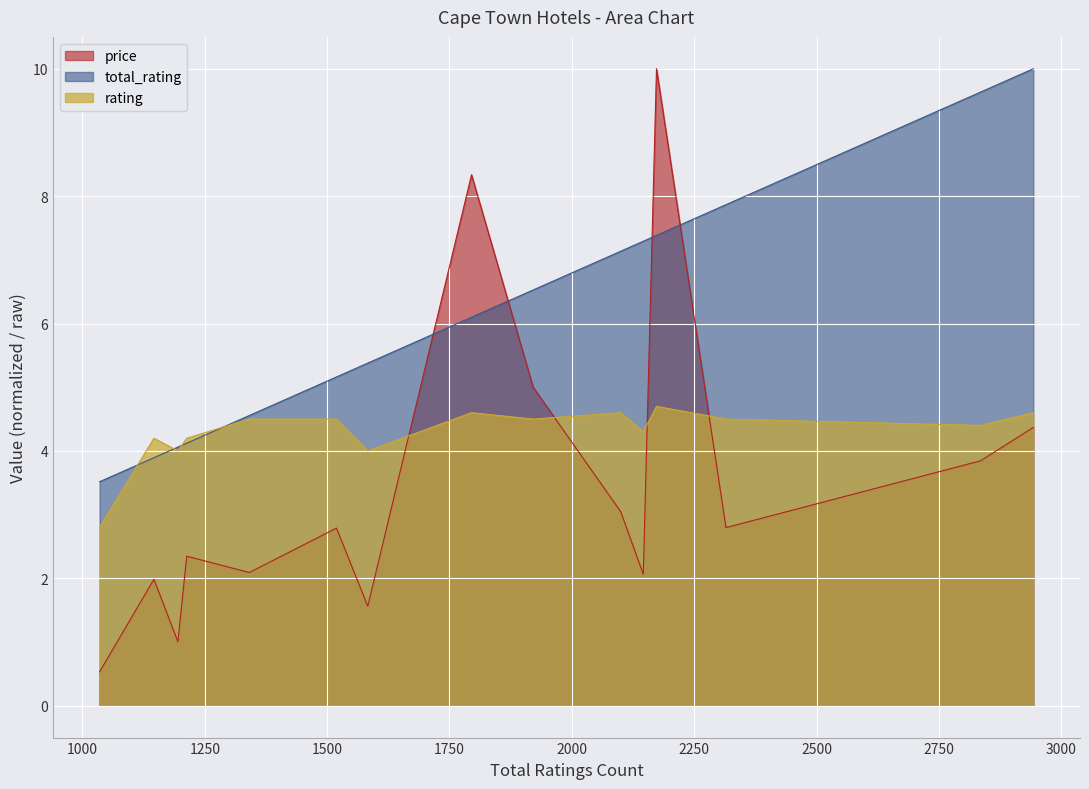

Reading left to right, list all the values displayed in this chart.

price: The Westin Cape Town=4.4	Southern Sun Cape Sun=3.8	Cape Town Marriott Hotel Crystal Towers=2.8	One&Only Cape Town=10.0	President Hotel=2.1	Taj Cape Town=3.0	Radisson Blu Hotel Waterfront=5.0	Belmond Mount Nelson Hotel=8.3	Garden Court Nelson Mandela Boulevard=1.6	Radisson Blu Hotel & Residence=2.8	Pepper Club=2.1	Park Inn by Radisson Cape Town Foreshore=2.3	Radisson Blu Le Vendome Hotel=1.0	Protea Hotel by Marriott Cape Town Sea=2.0	Happy Rhino Hotel=0.5
rating: The Westin Cape Town=4.6	Southern Sun Cape Sun=4.4	Cape Town Marriott Hotel Crystal Towers=4.5	One&Only Cape Town=4.7	President Hotel=4.3	Taj Cape Town=4.6	Radisson Blu Hotel Waterfront=4.5	Belmond Mount Nelson Hotel=4.6	Garden Court Nelson Mandela Boulevard=4.0	Radisson Blu Hotel & Residence=4.5	Pepper Club=4.5	Park Inn by Radisson Cape Town Foreshore=4.2	Radisson Blu Le Vendome Hotel=4.0	Protea Hotel by Marriott Cape Town Sea=4.2	Happy Rhino Hotel=2.8
total_rating: The Westin Cape Town=10.0	Southern Sun Cape Sun=9.6	Cape Town Marriott Hotel Crystal Towers=7.9	One&Only Cape Town=7.4	President Hotel=7.3	Taj Cape Town=7.1	Radisson Blu Hotel Waterfront=6.5	Belmond Mount Nelson Hotel=6.1	Garden Court Nelson Mandela Boulevard=5.4	Radisson Blu Hotel & Residence=5.2	Pepper Club=4.6	Park Inn by Radisson Cape Town Foreshore=4.1	Radisson Blu Le Vendome Hotel=4.1	Protea Hotel by Marriott Cape Town Sea=3.9	Happy Rhino Hotel=3.5